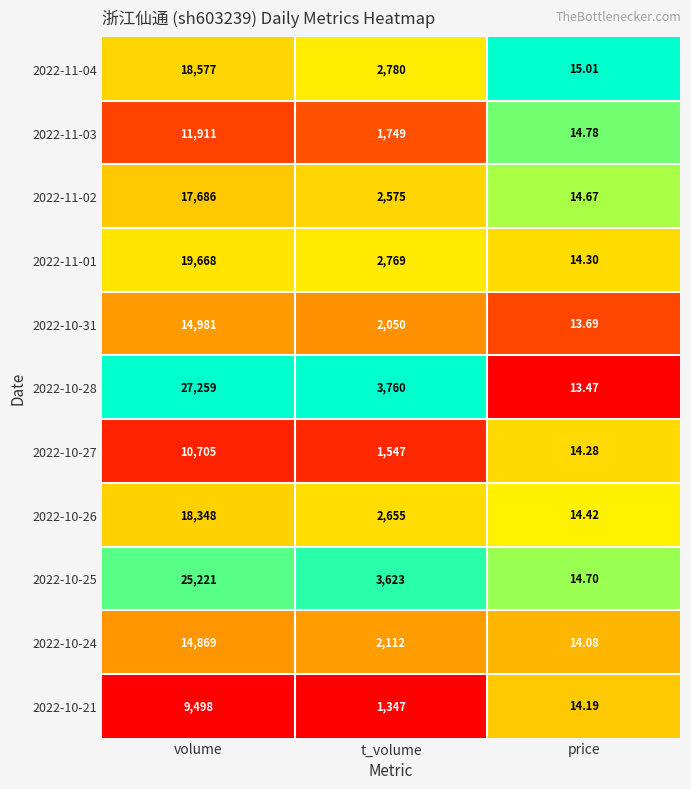

Which series has the largest range (max minus min)?

2022-10-28